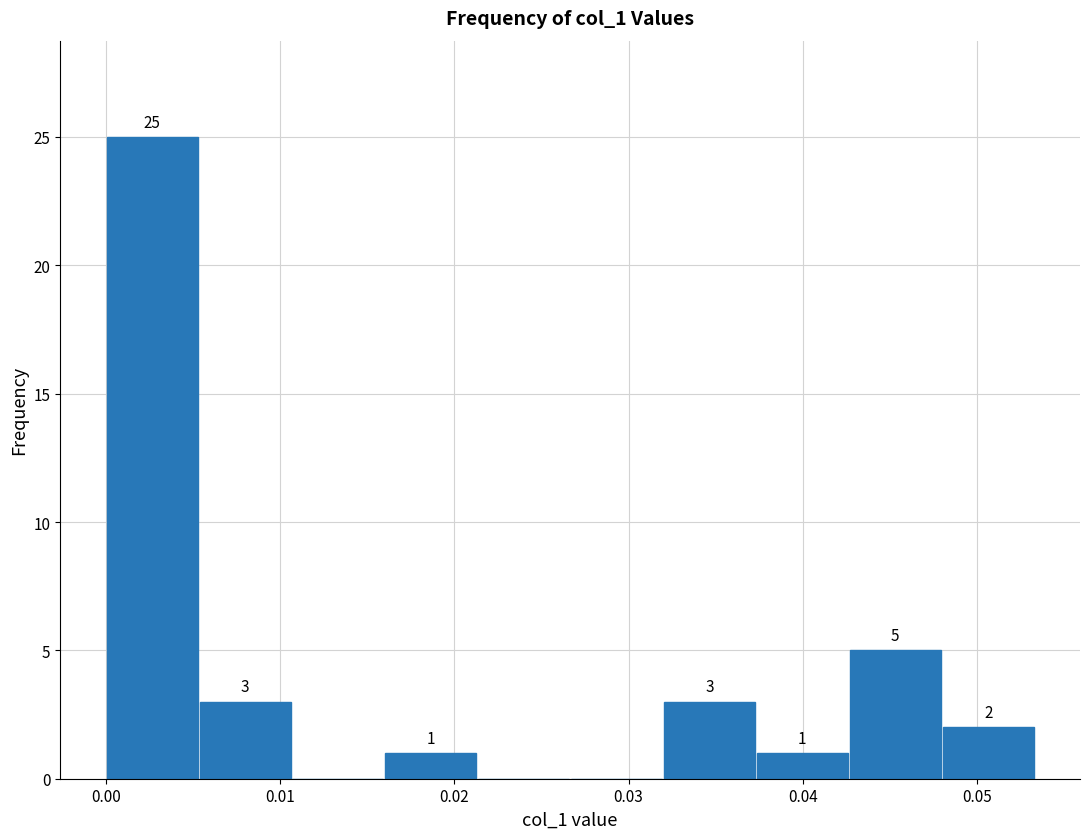

Which range on the x-axis has the tallest bar?

0.000 to 0.005